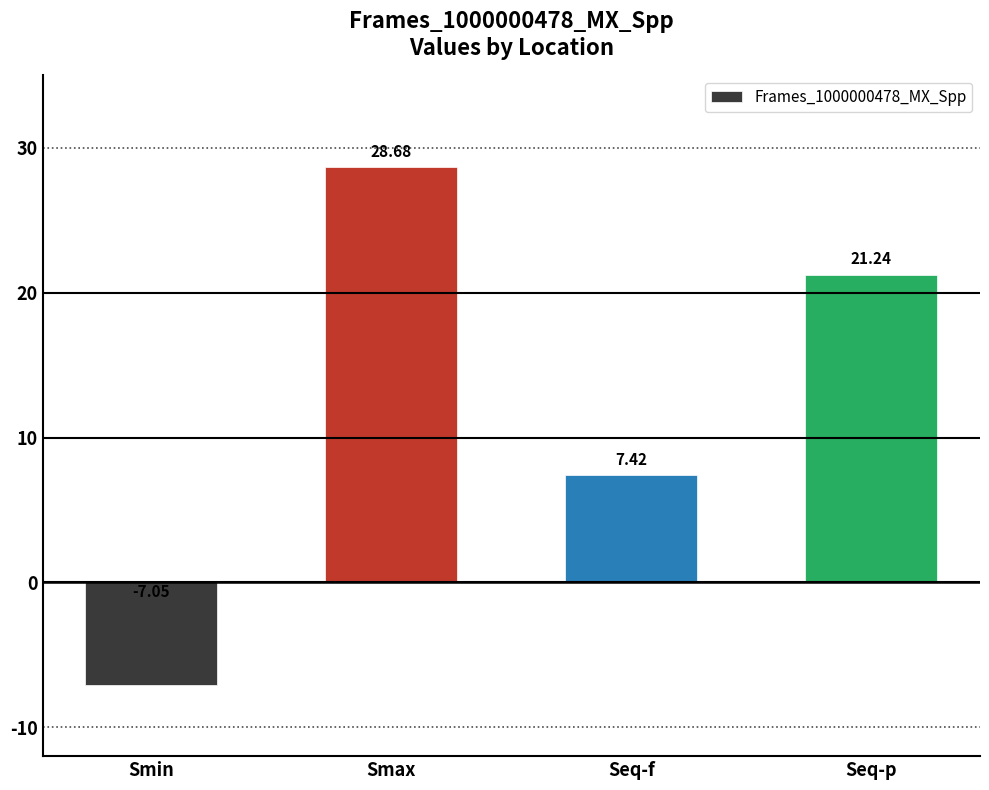

Where is the data nearest to the value 10?

Seq-f